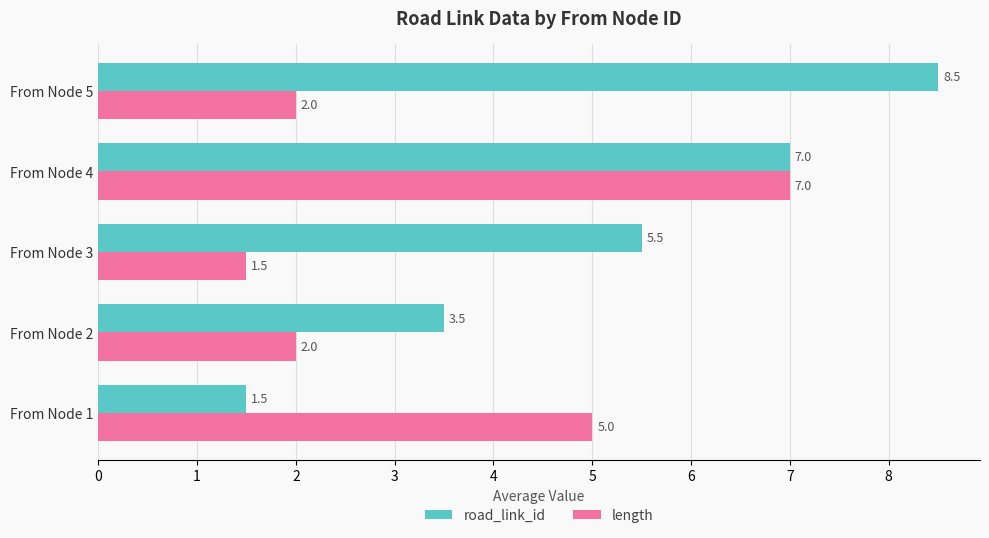

What is the total value across all series at From Node 5?

10.5